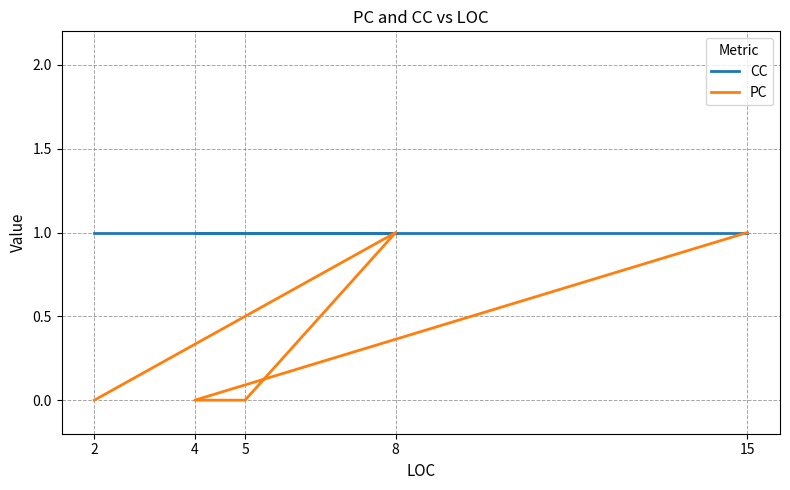

How many positive values does the PC series have?

2